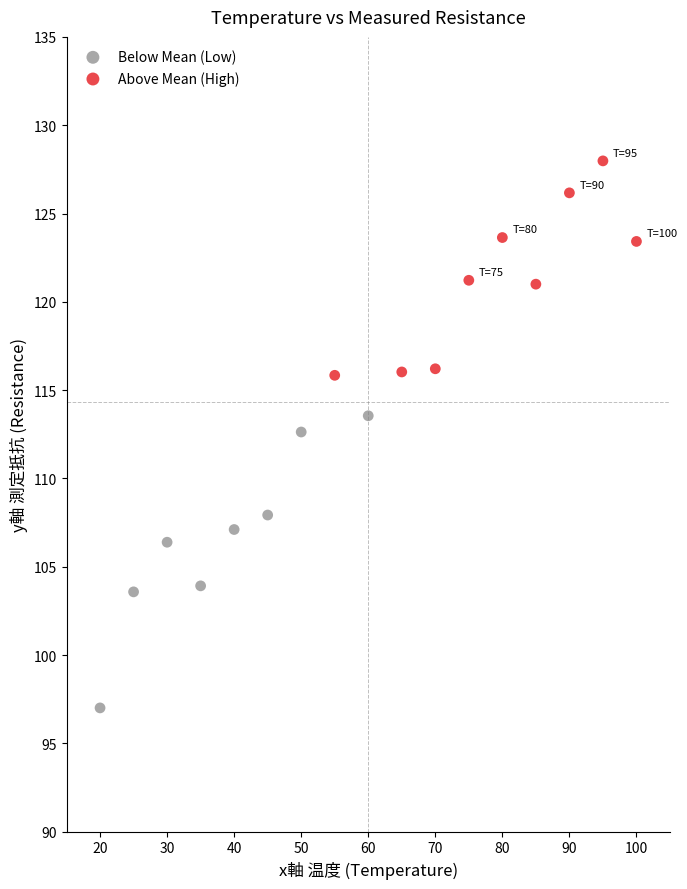

Which series reaches the maximum Y coordinate?

Above Mean (High)